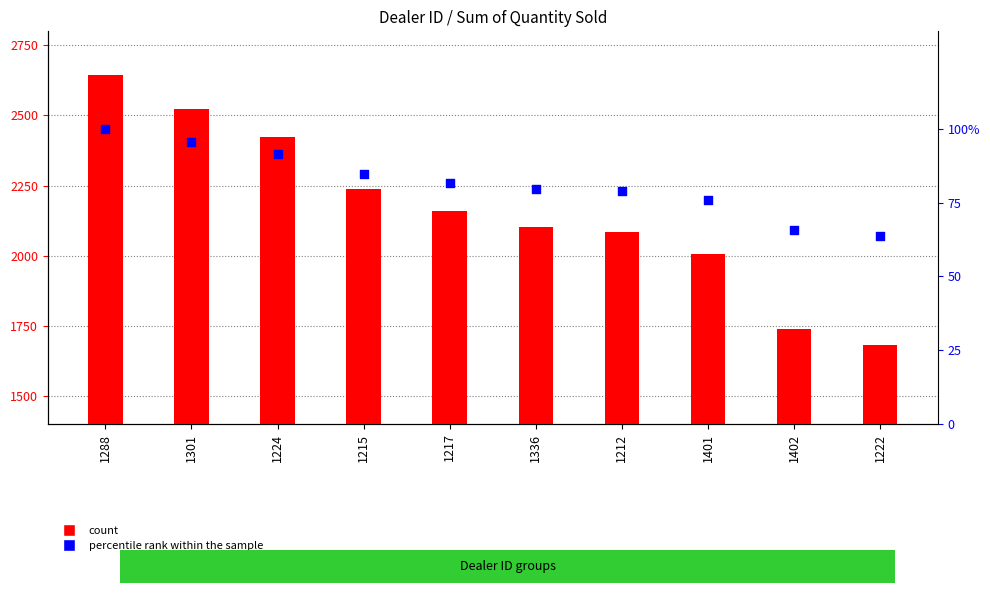

Which series has the largest total across all categories?

count